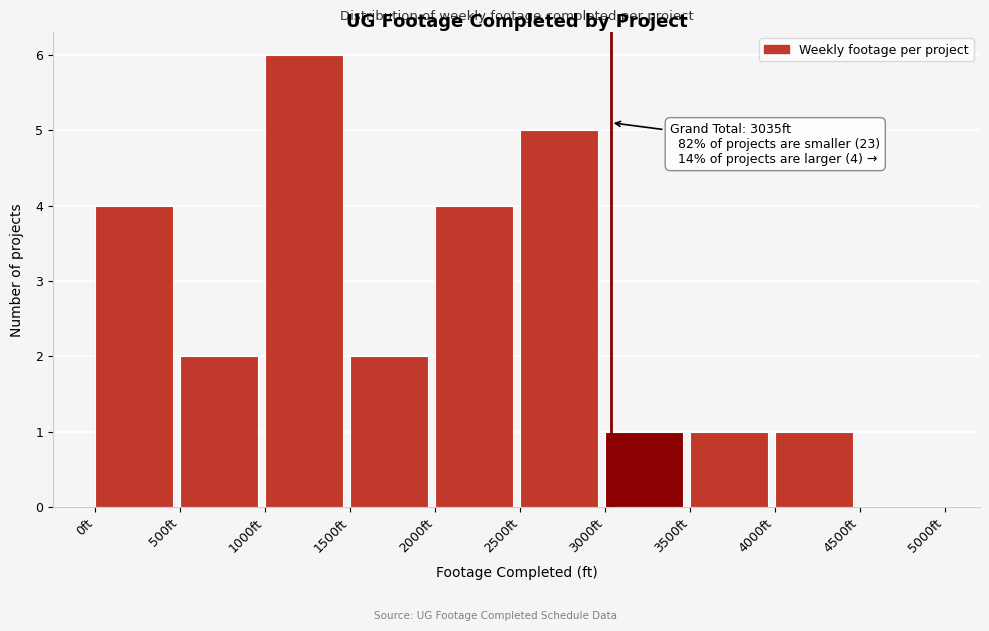

Over which range of the x-axis is the bar tallest?

1000 to 1500